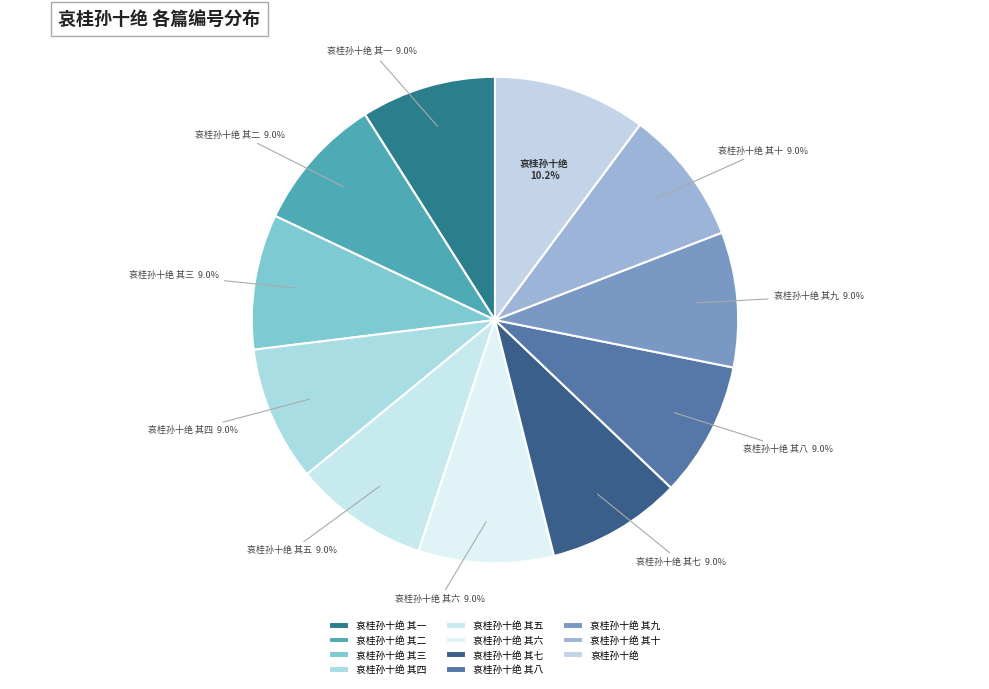

Count the number of slices in the pie.

11